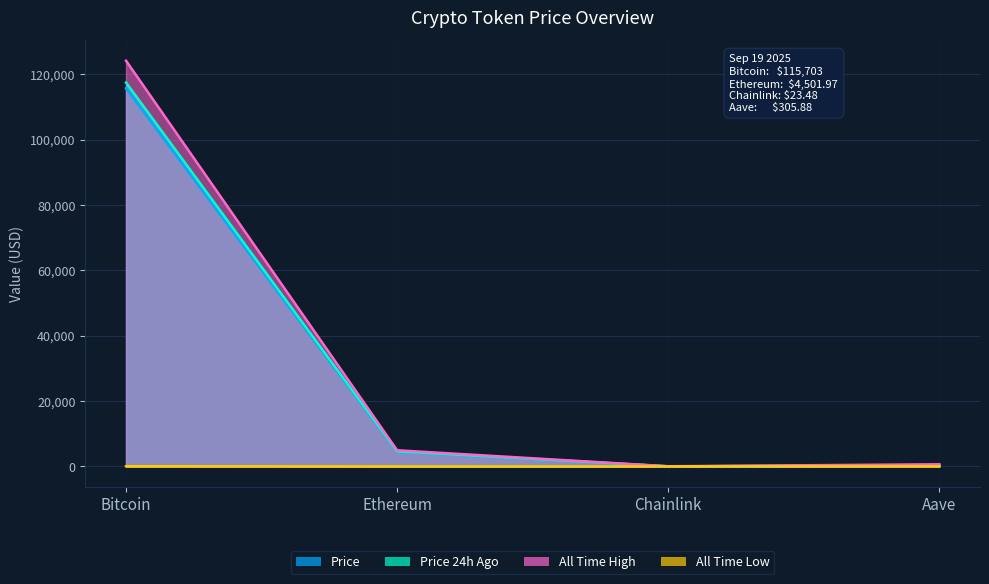

What is the difference between the maximum and minimum values in the All Time High series?

124075.3